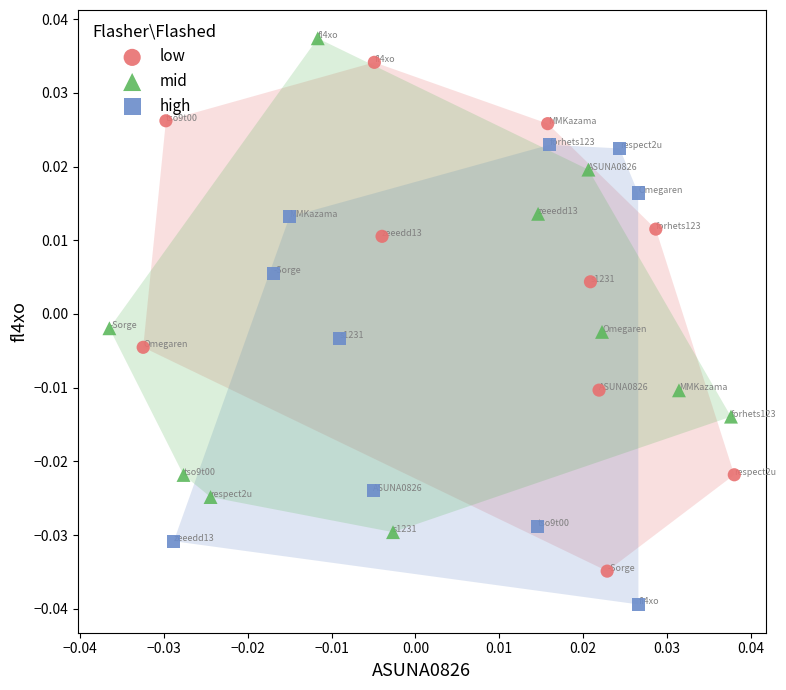

What are all the series names shown in the legend?

low, mid, high